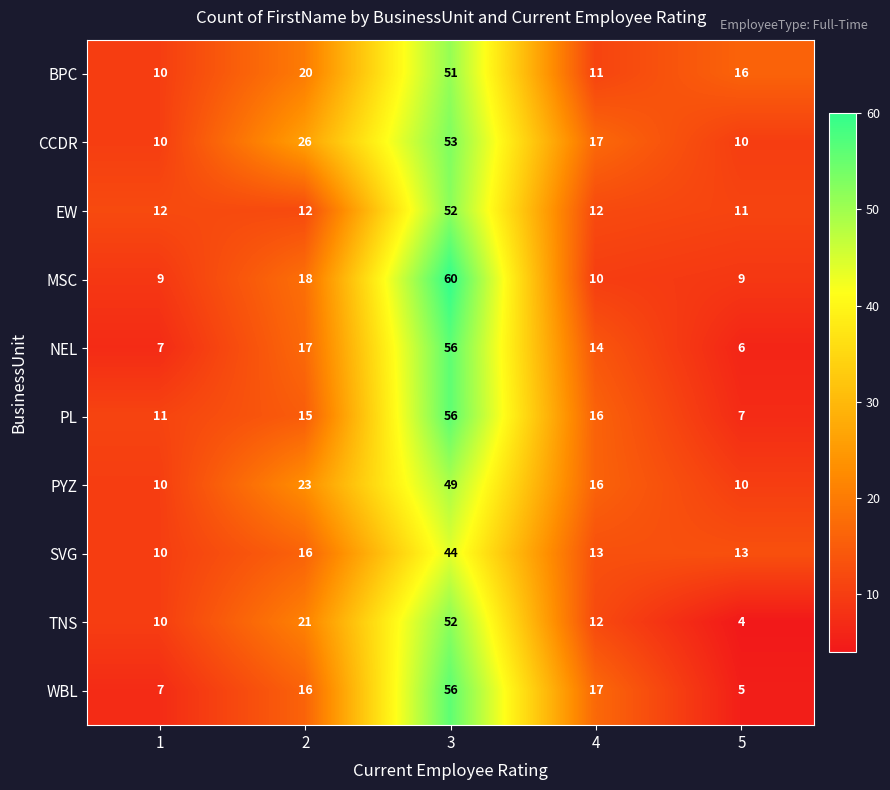

What is the difference between the CCDR values at 2 and 1?

16